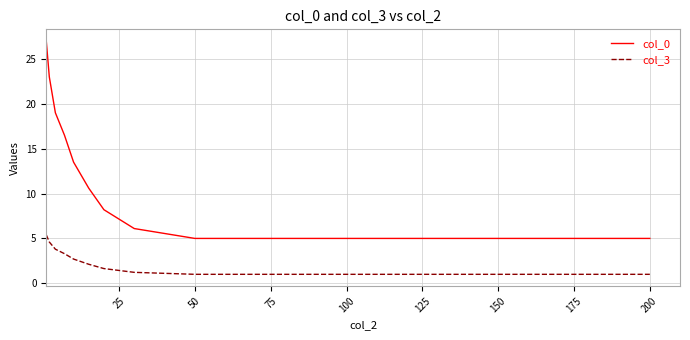

What is the greatest value displayed?

27.0